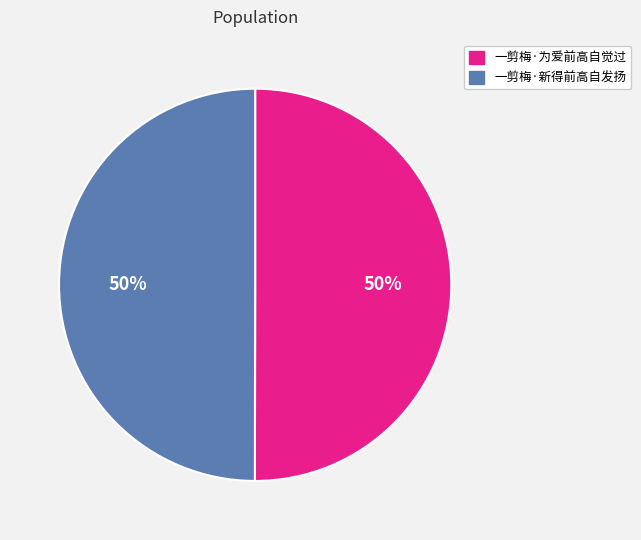

To the nearest percent, what is the average slice percentage?

50%